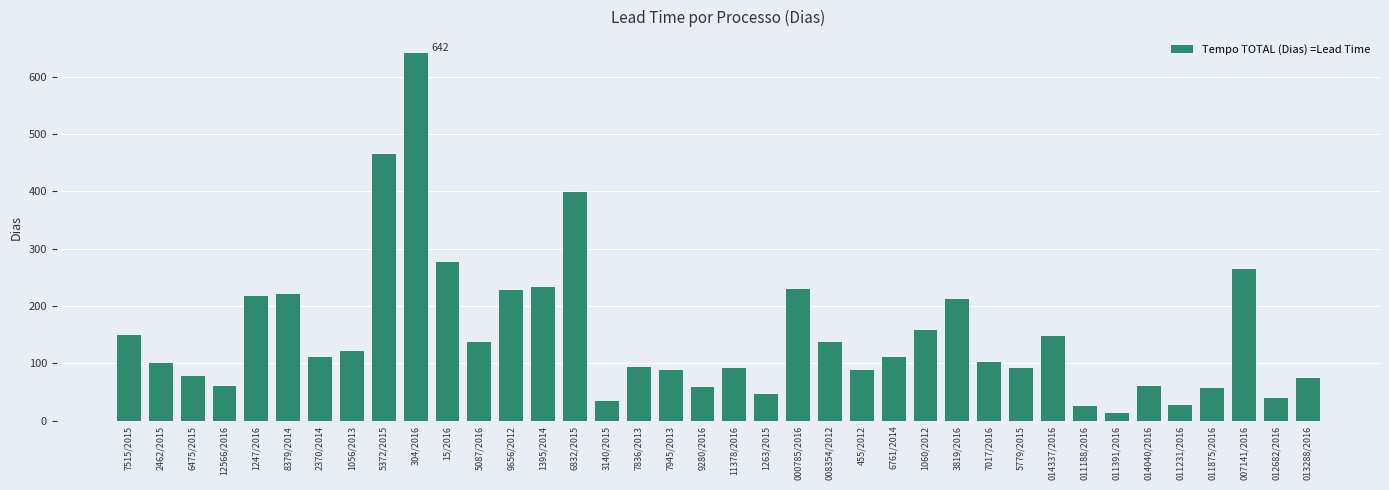

The chart shows a value of 465 at 5372/2015. True or false?

True